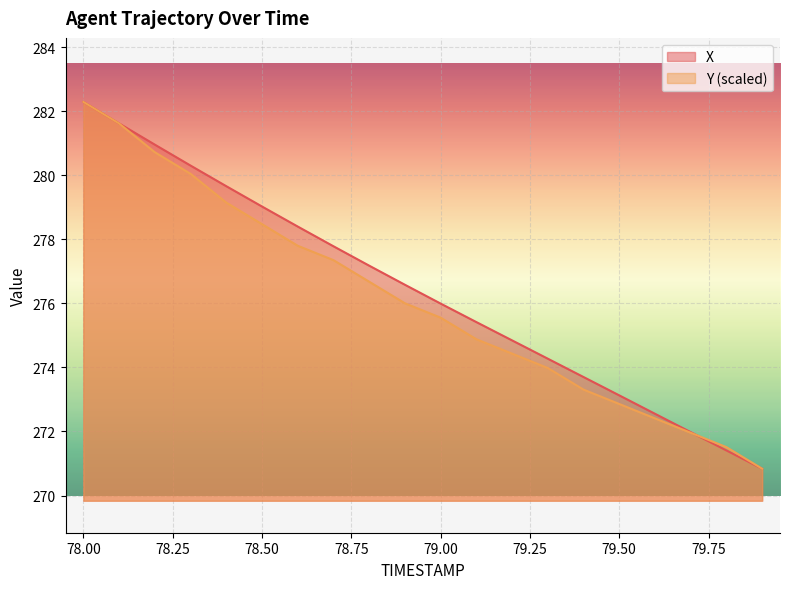

How many data points in X are above 276?

10